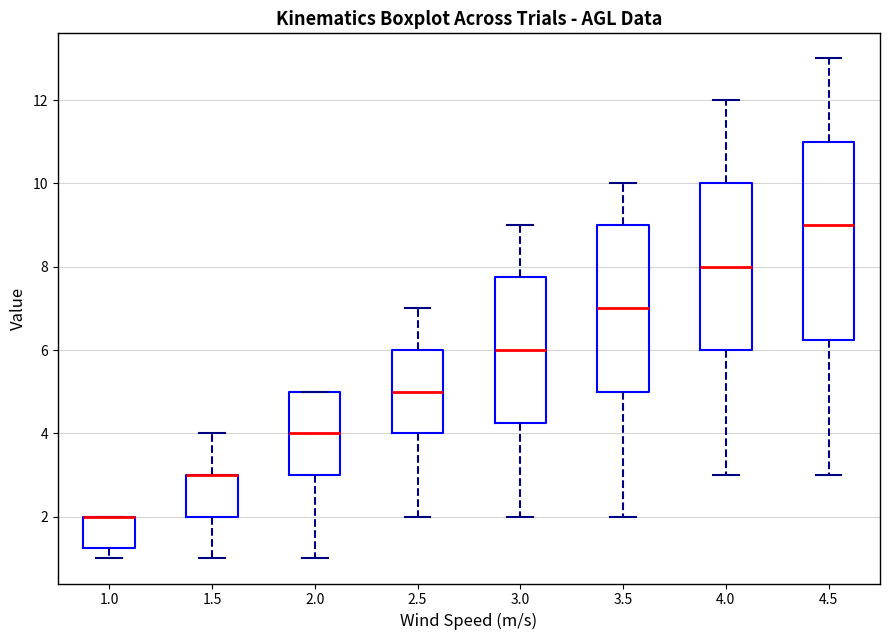

Which box is the tallest, from its lower edge to its upper edge?

4.5